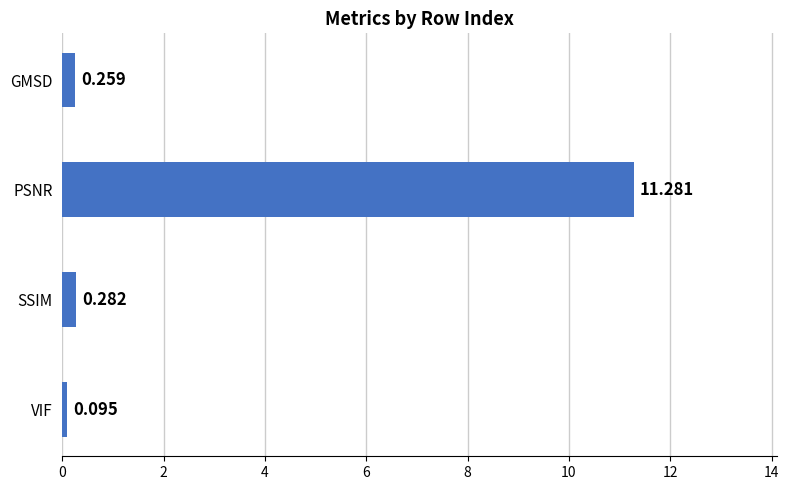

What is the difference between the maximum and minimum values?

11.2